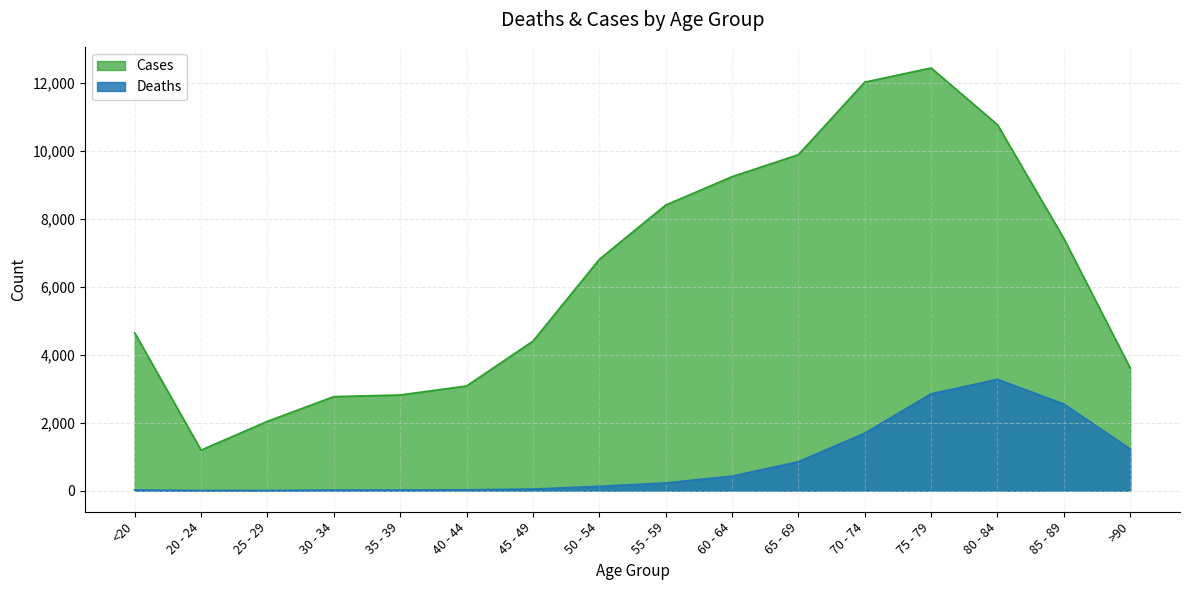

What is the difference between the maximum and minimum values in the Cases series?

11243